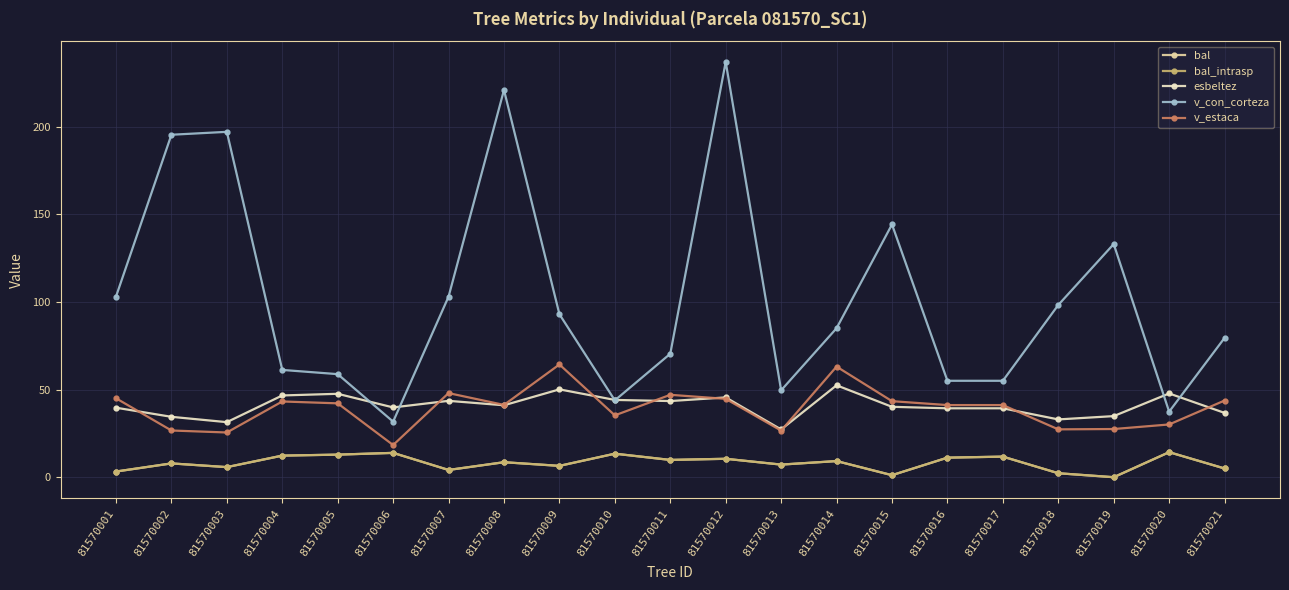

In bal_intrasp, how many points are higher than both neighbors (excluding endpoints)?

8